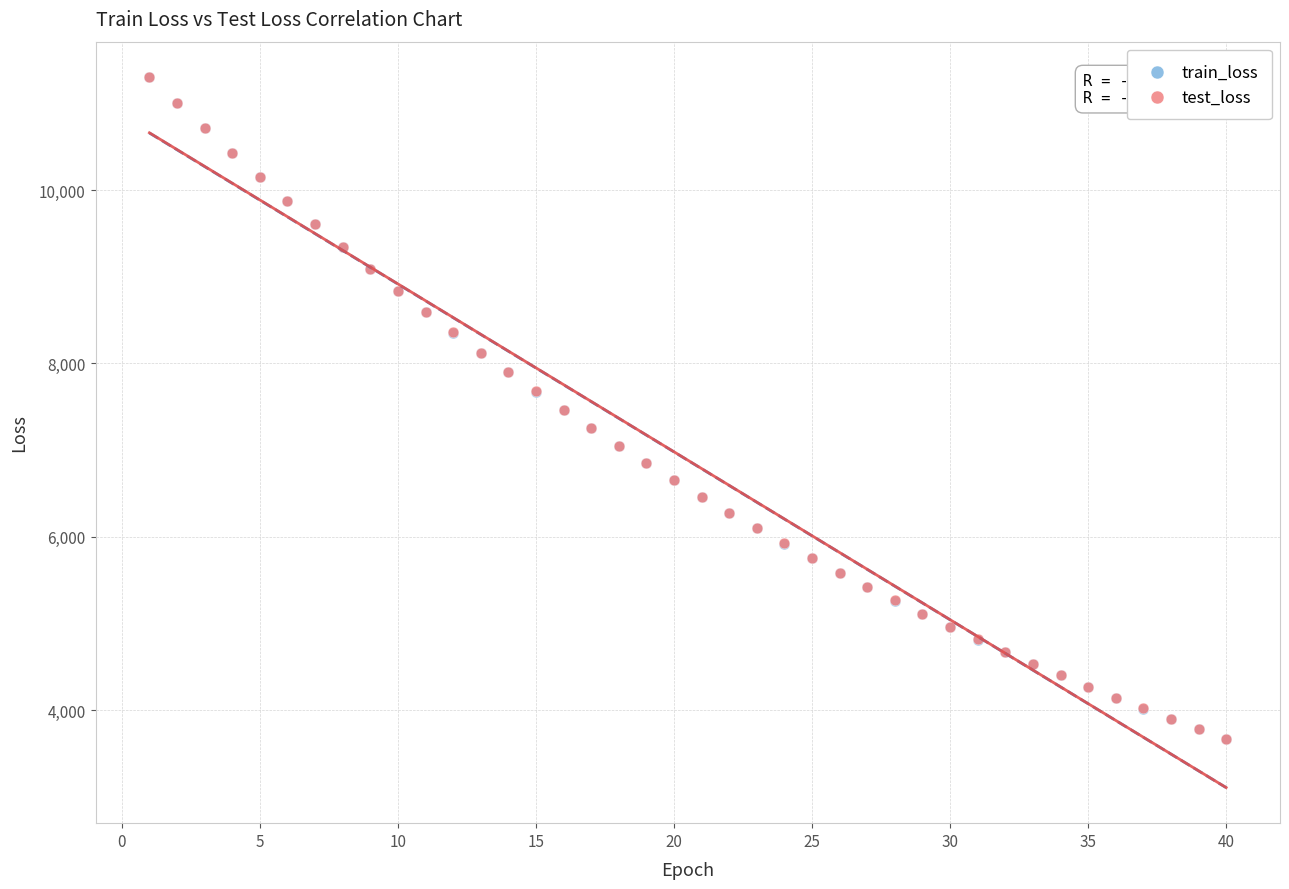

What are all the series names shown in the legend?

train_loss, test_loss